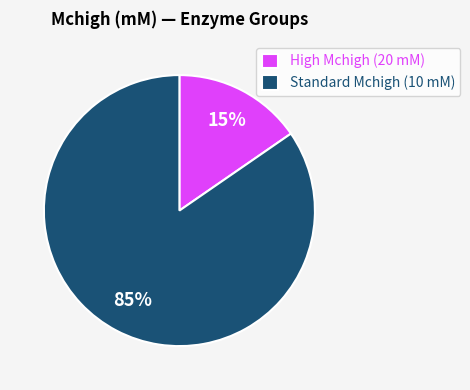

Does any single category account for the majority?

Yes